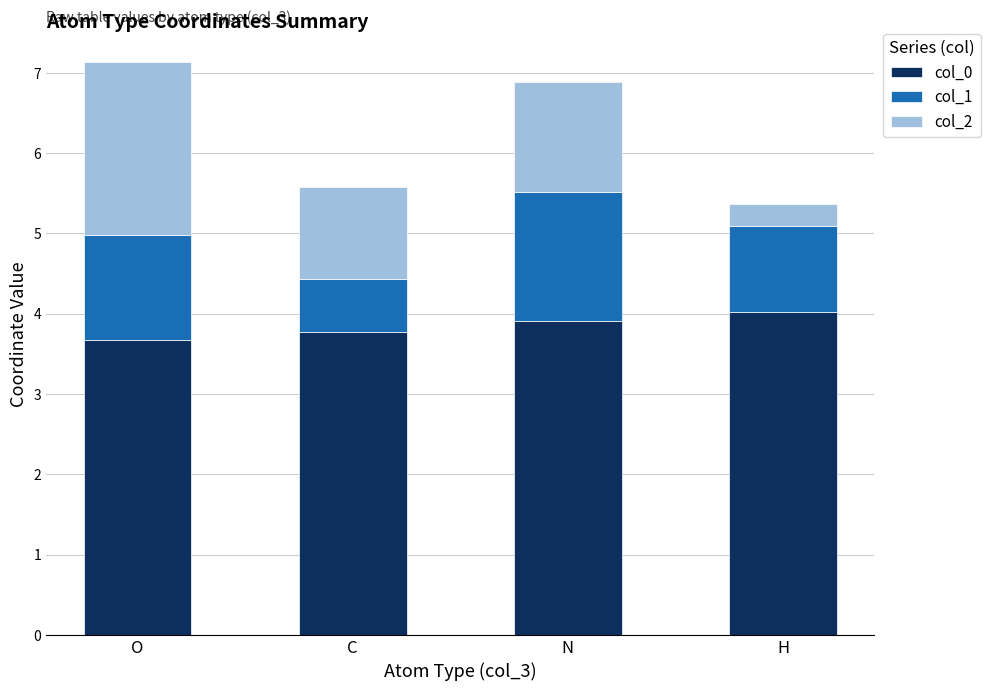

Is it true that col_0 equals 3.9 at N?

True